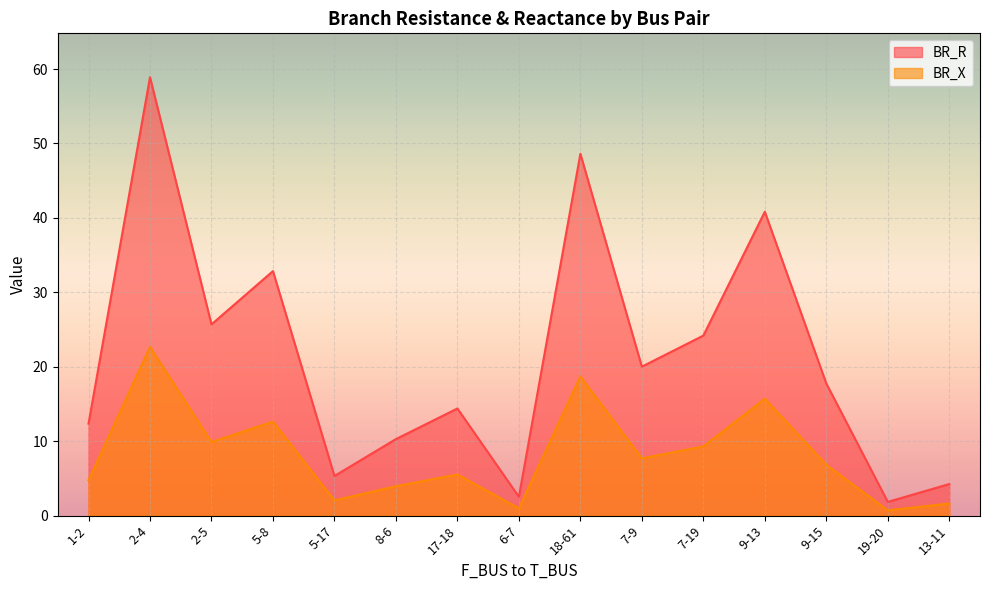

True or false: BR_X has a value of 0.3 at 6-7.

False